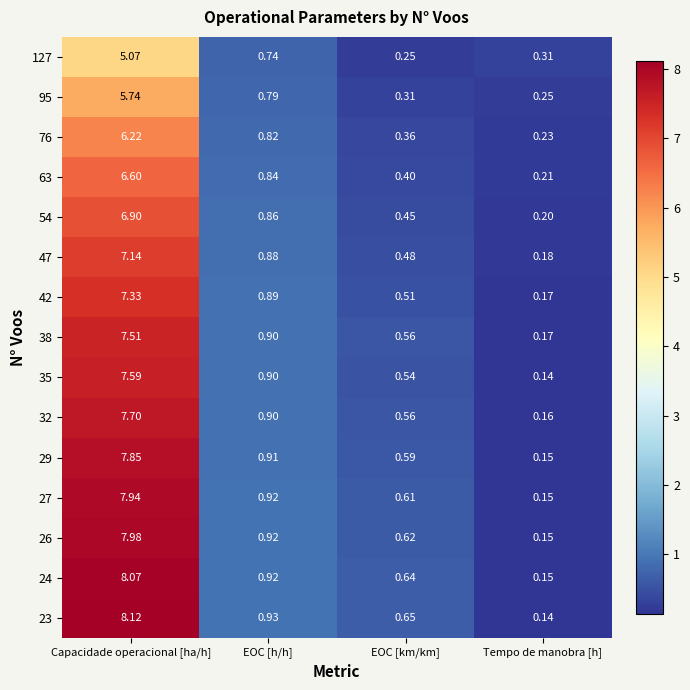

At which label does 42 reach its peak?

Capacidade operacional [ha/h]